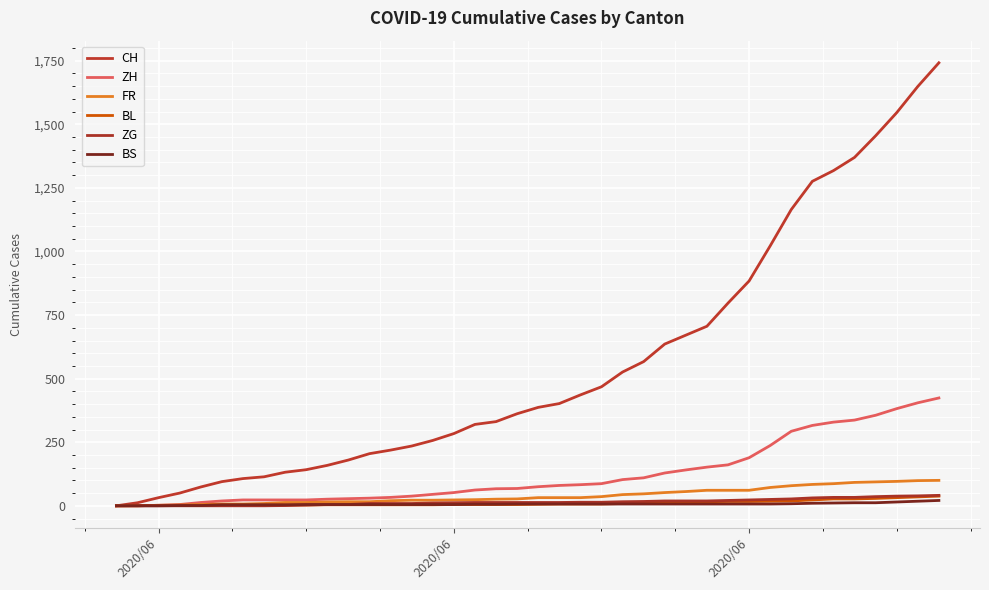

Which category has the lowest value across all series?

2020/06